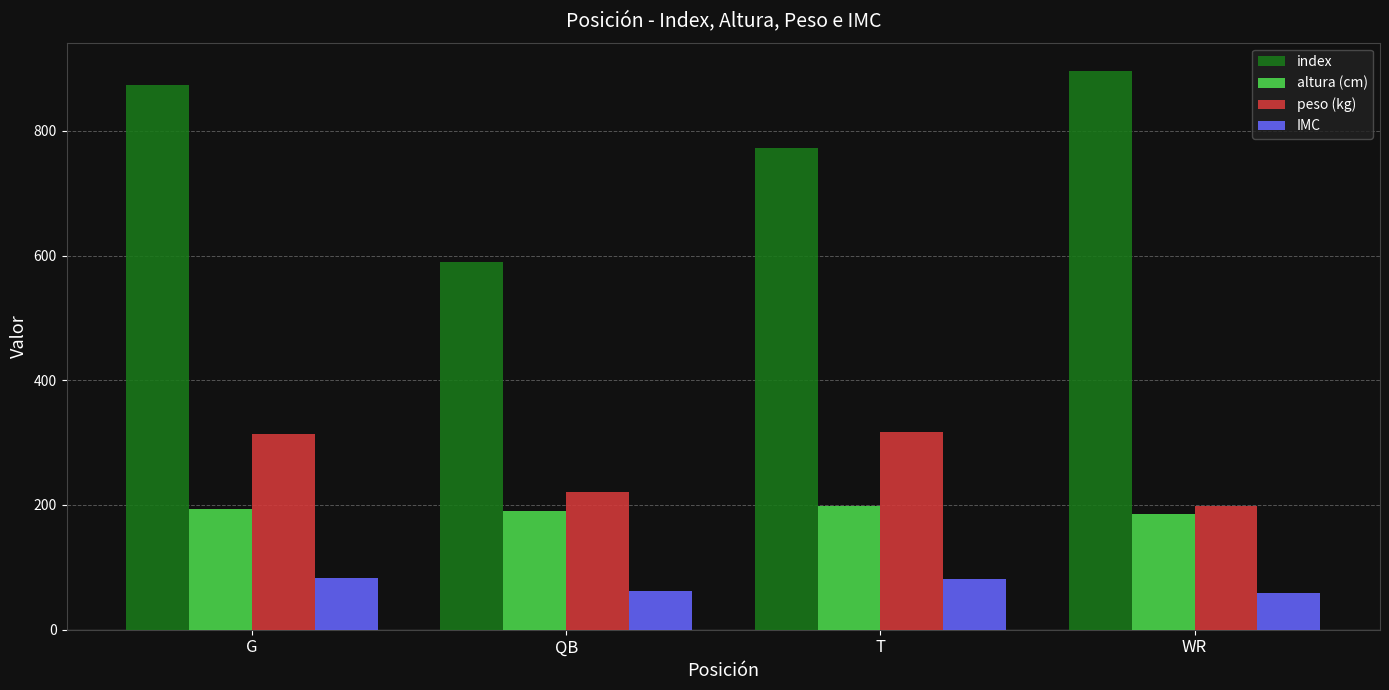

What is the sum of all peso (kg) values?

1050.3